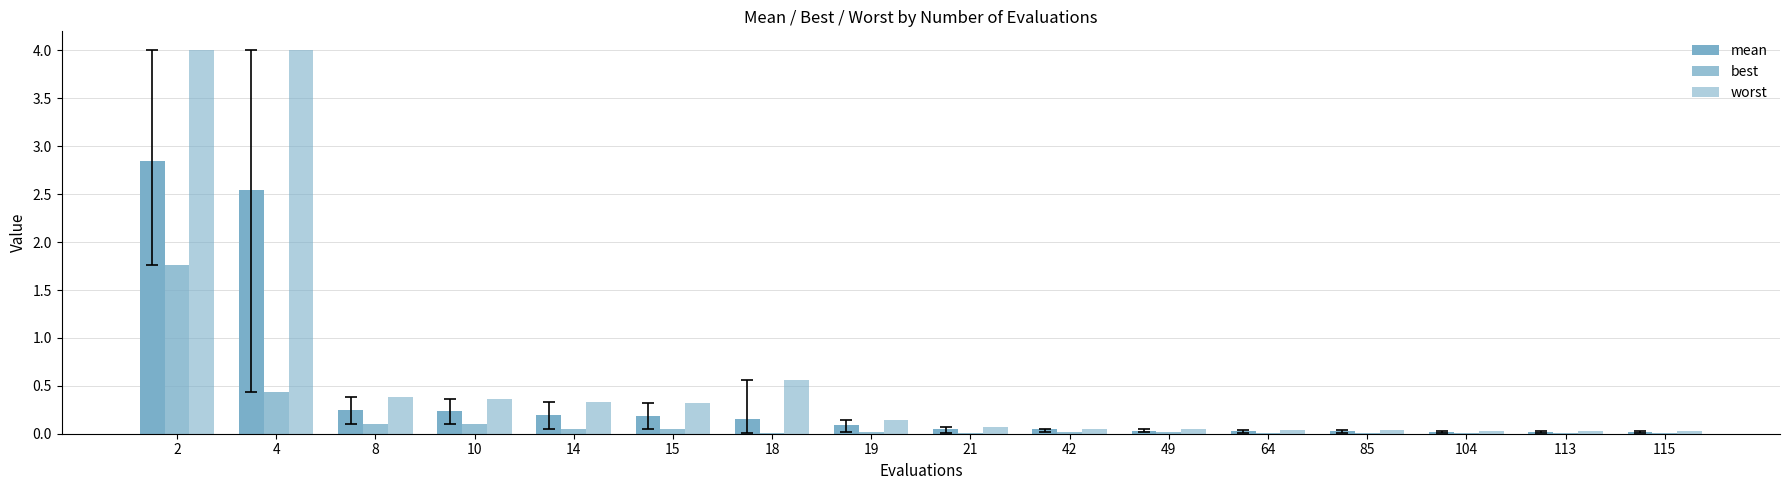

At how many categories does at least one series exceed 1?

2